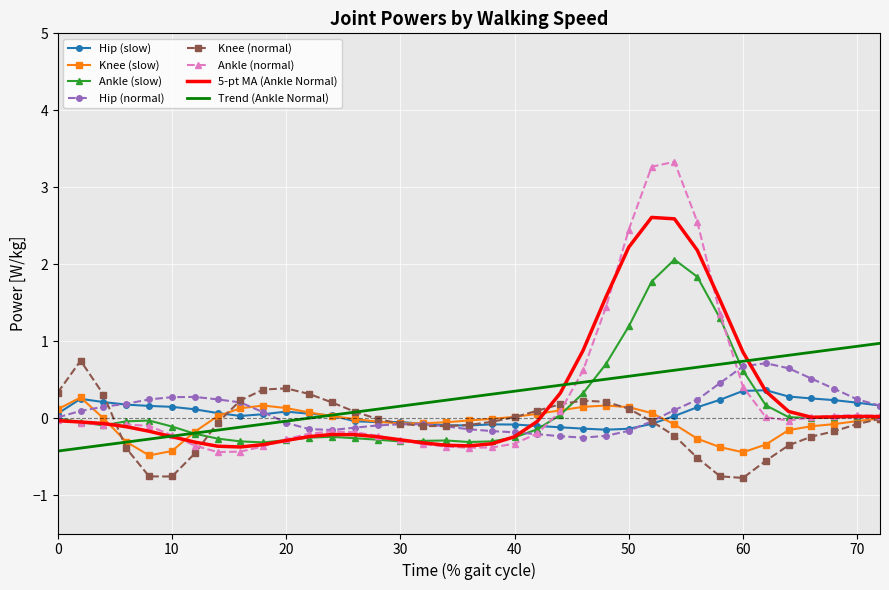

What is the maximum value for Ankle (slow)?

2.1